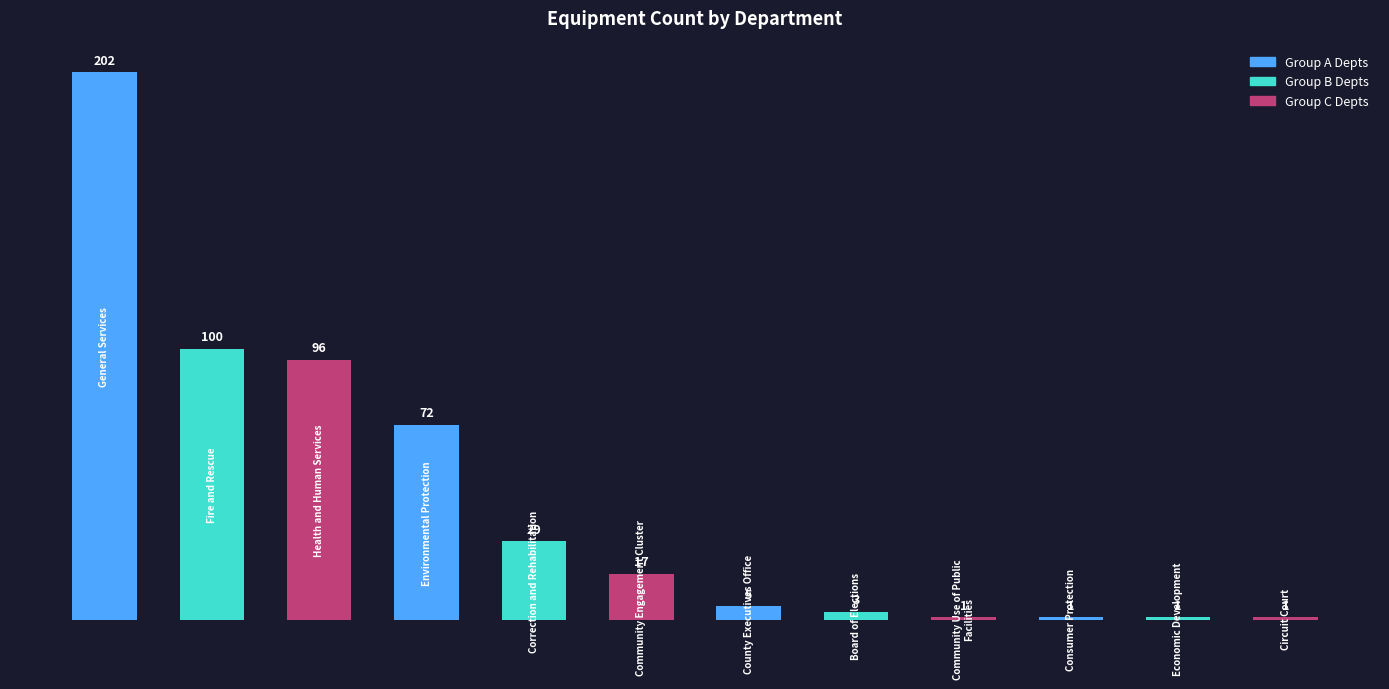

Reading left to right, what are all the values shown in this chart?

202	100	96	72	29	17	5	3	1	1	1	1